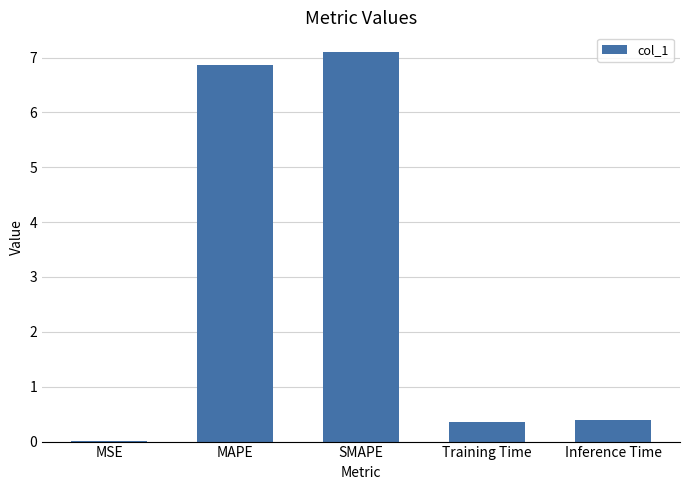

Which category has the highest value across all series?

SMAPE